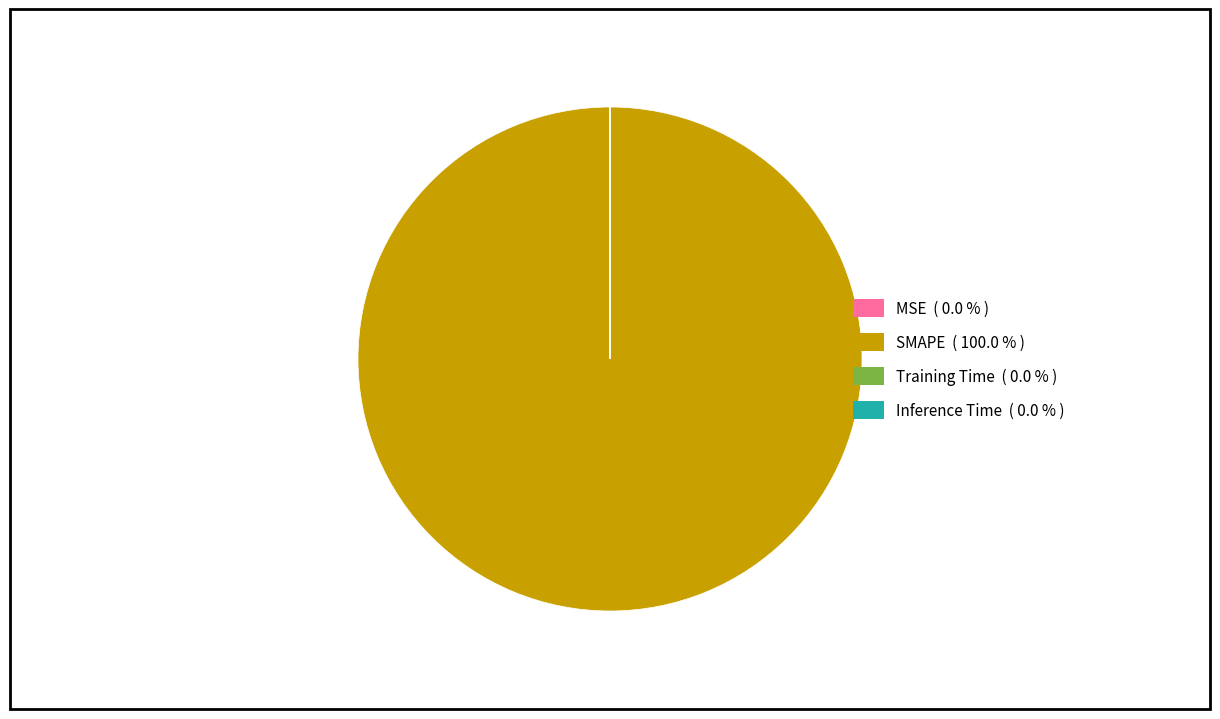

Does SMAPE ( 100.0 % ) account for over 50% of the chart?

Yes